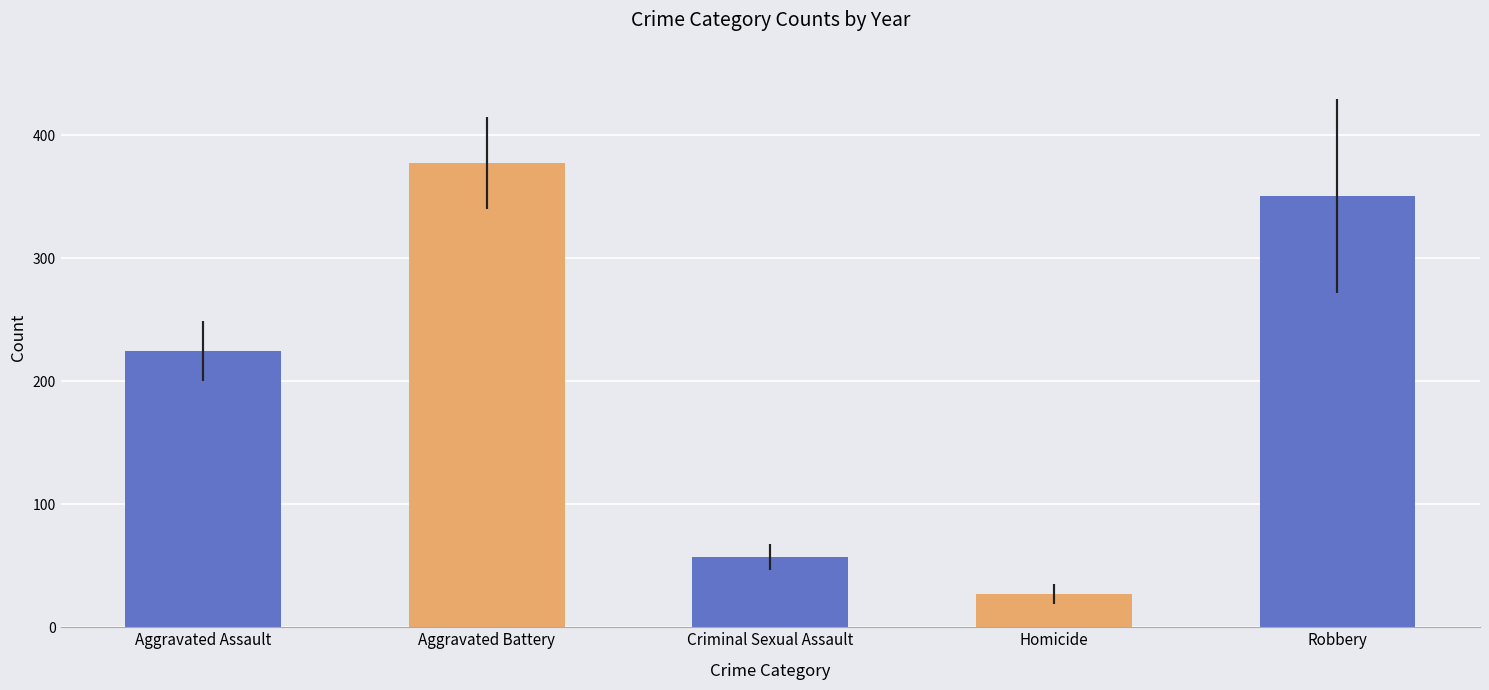

Approximately how many times larger is the value at Criminal Sexual Assault compared to Homicide?

2.1